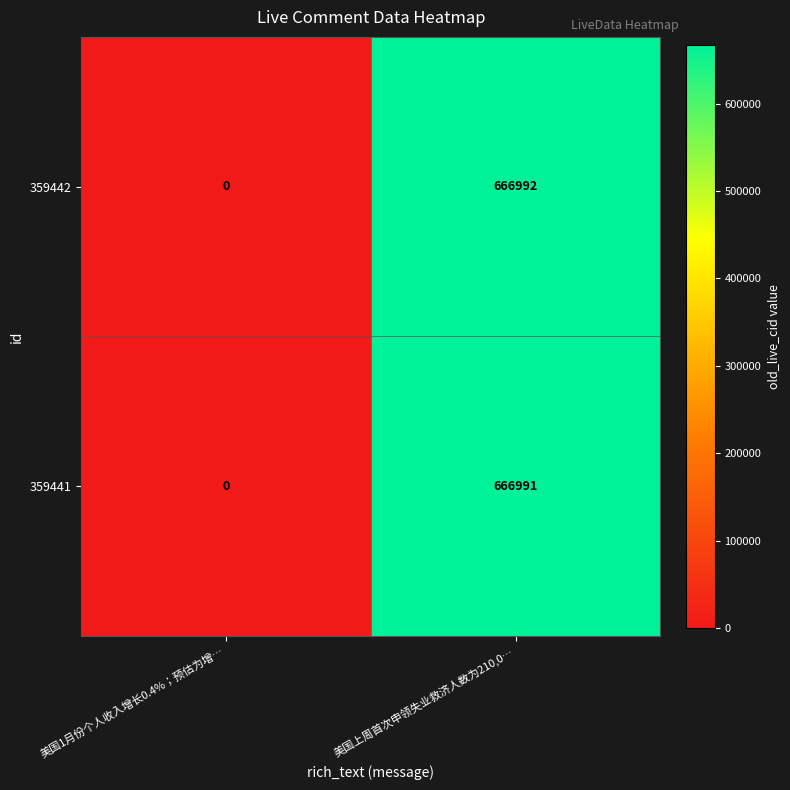

Which series has the largest range (max minus min)?

359442